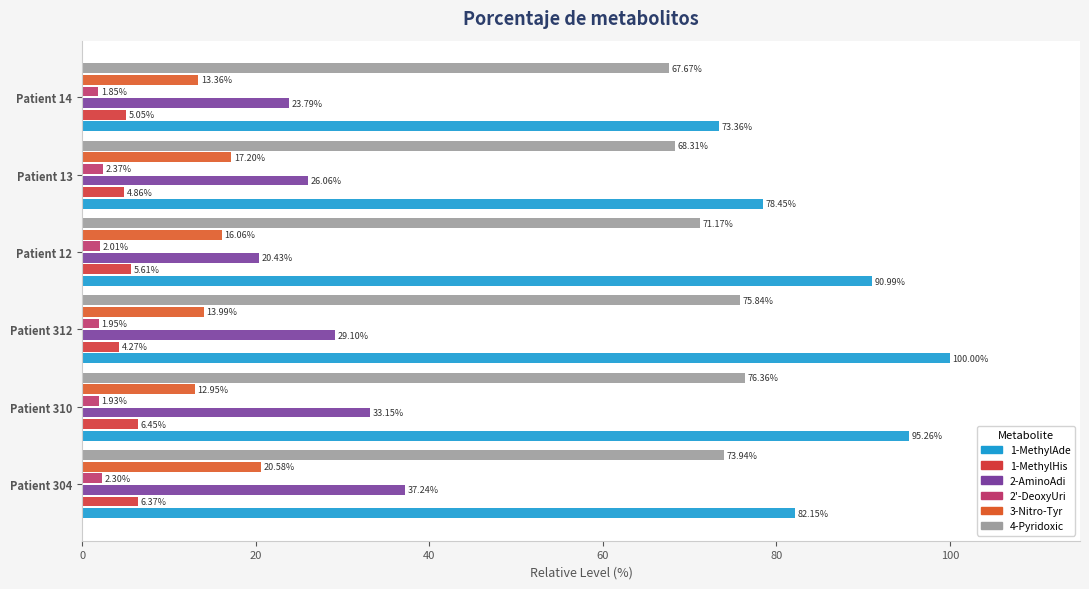

How many categories are shown in the chart?

6